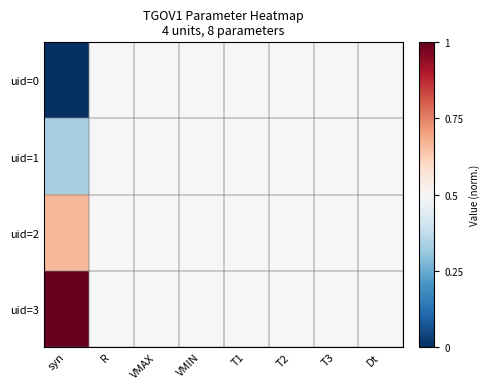

Reading left to right, list all the values displayed in this chart.

uid=0: syn=0.0	R=0.5	VMAX=0.5	VMIN=0.5	T1=0.5	T2=0.5	T3=0.5	Dt=0.5
uid=1: syn=0.3	R=0.5	VMAX=0.5	VMIN=0.5	T1=0.5	T2=0.5	T3=0.5	Dt=0.5
uid=2: syn=0.7	R=0.5	VMAX=0.5	VMIN=0.5	T1=0.5	T2=0.5	T3=0.5	Dt=0.5
uid=3: syn=1.0	R=0.5	VMAX=0.5	VMIN=0.5	T1=0.5	T2=0.5	T3=0.5	Dt=0.5